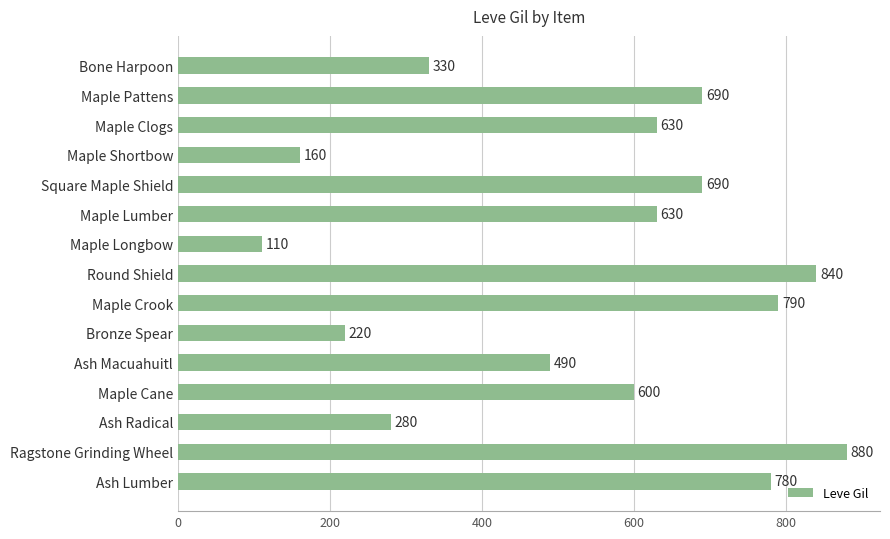

At which label is the value closest to 495?

Ash Macuahuitl